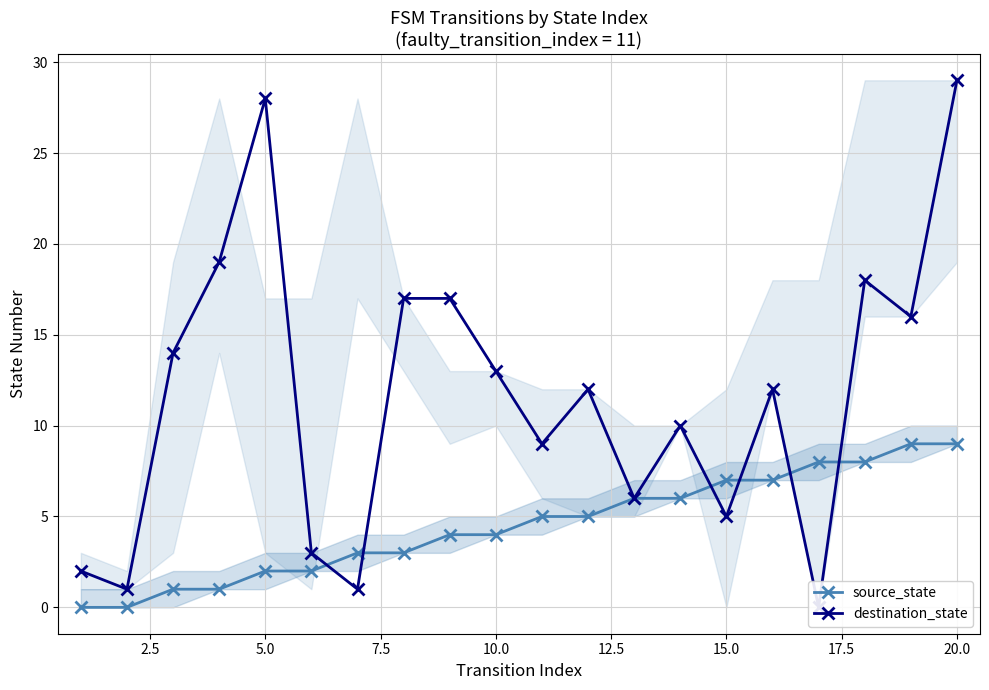

Rank the series by their maximum value, from lowest to highest.

source_state, destination_state